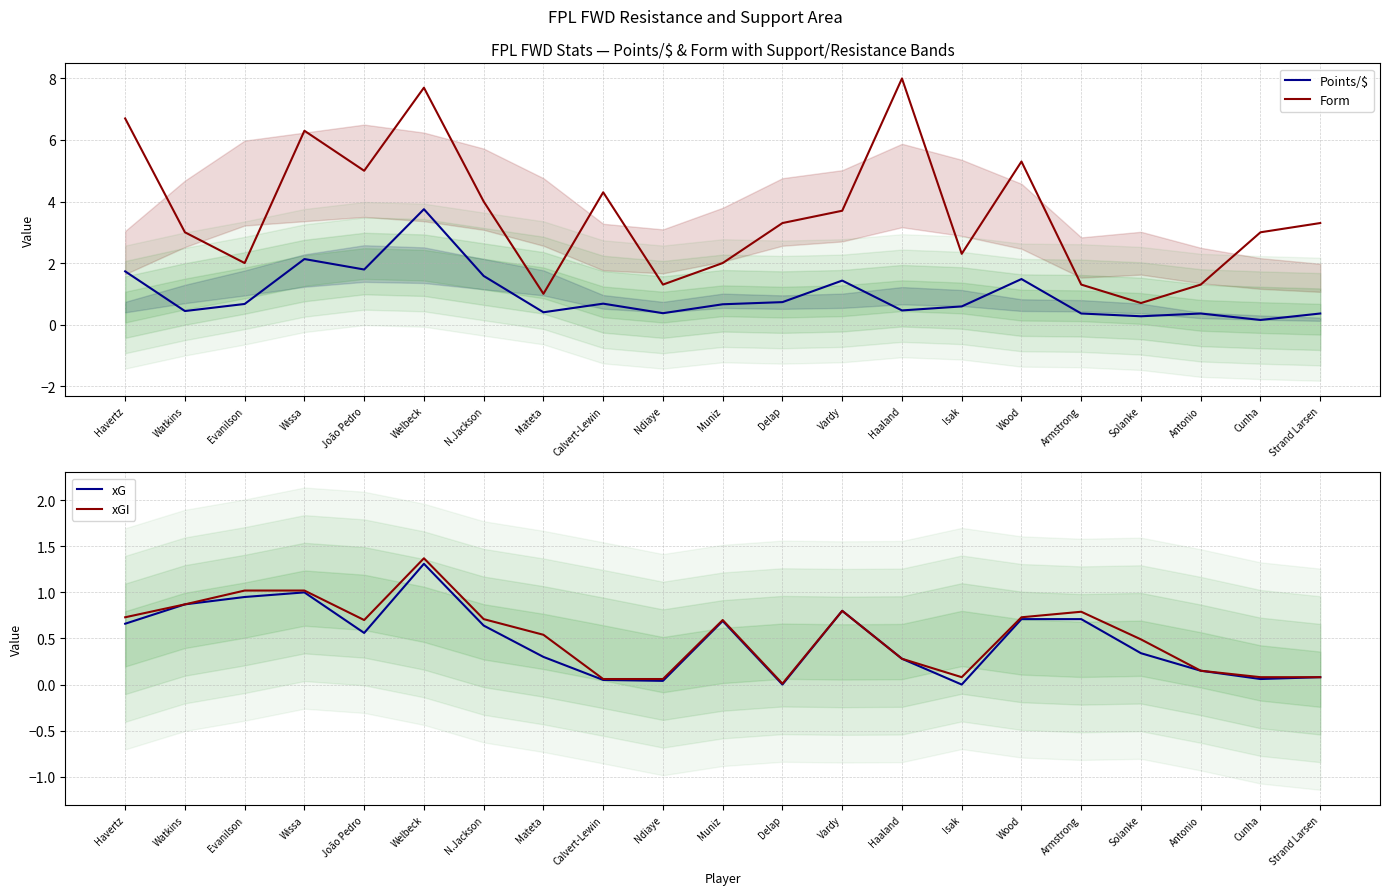

At how many categories does at least one series exceed 7?

2